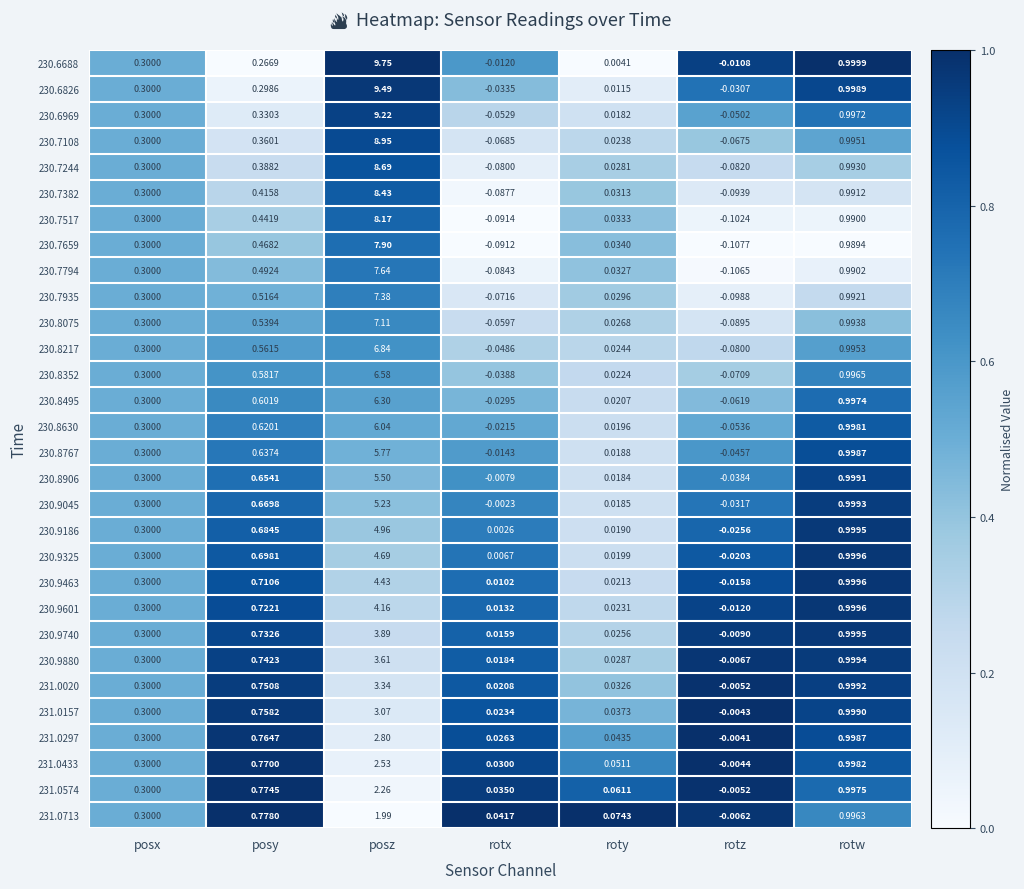

Which category has the highest value across all series?

posz